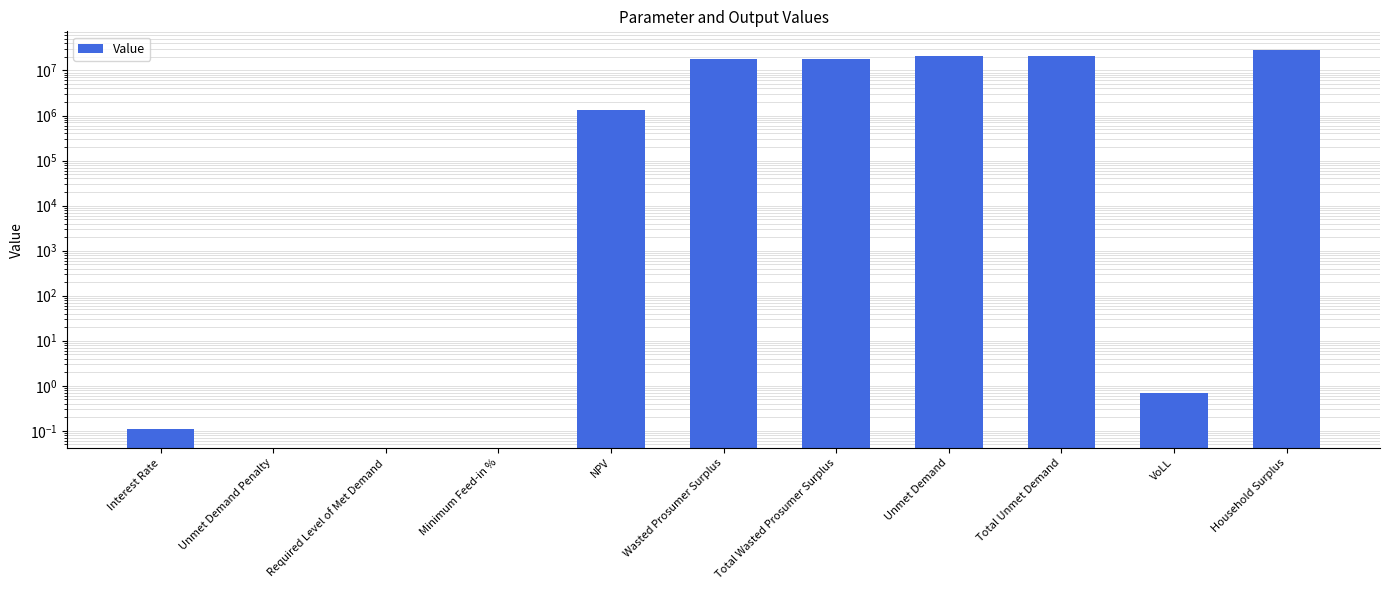

Are the bars horizontal?

No